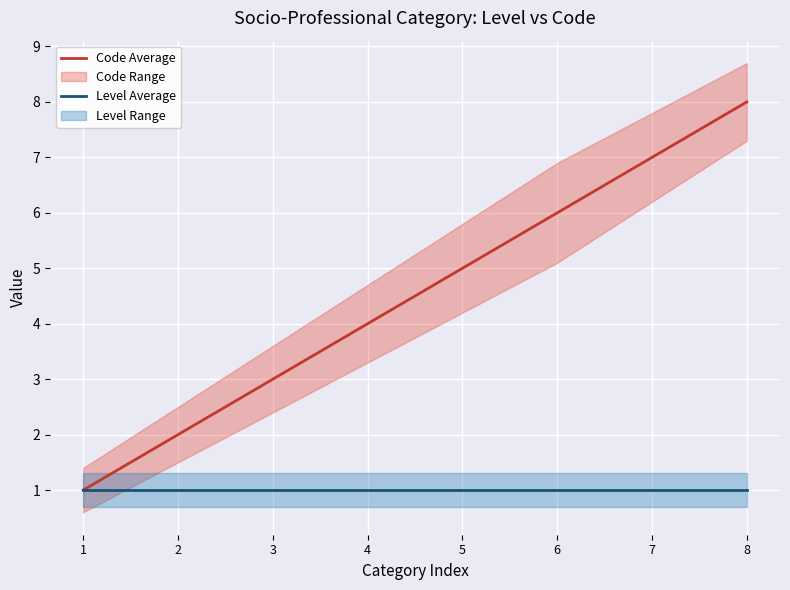

How many Code Average values are between 3 and 7?

5